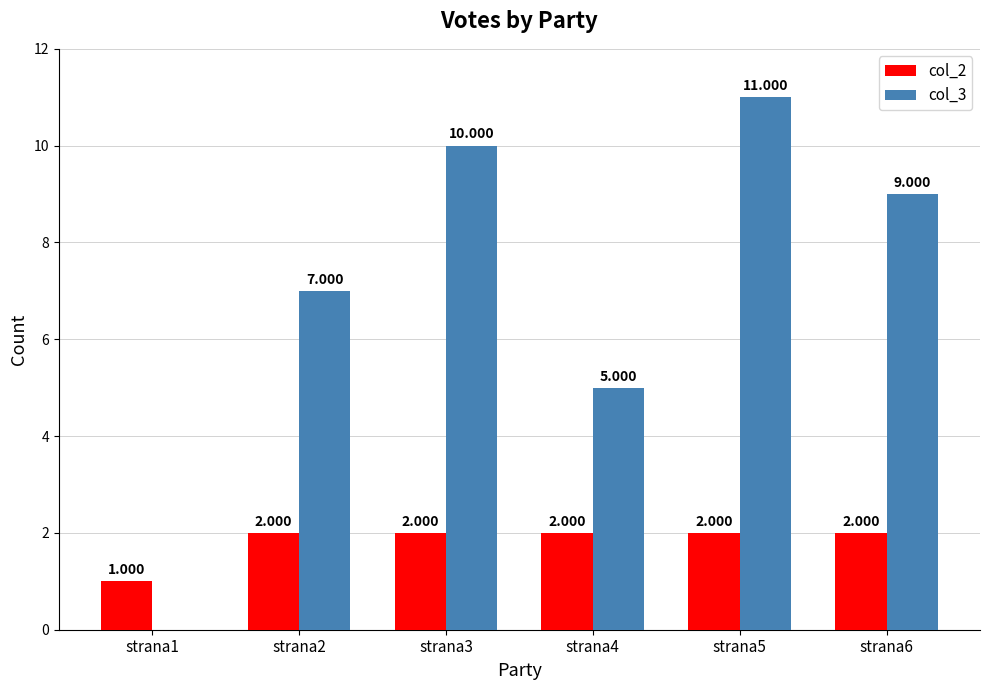

Is the value of col_3 at strana1 greater than the value of col_2 at strana3?

No